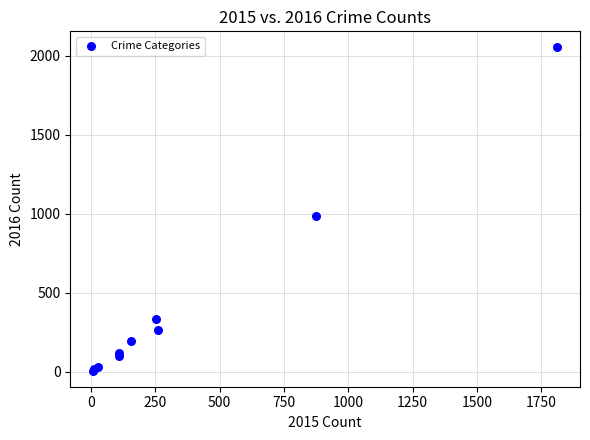

What Y value in the scatter plot is closest to 1030?

984